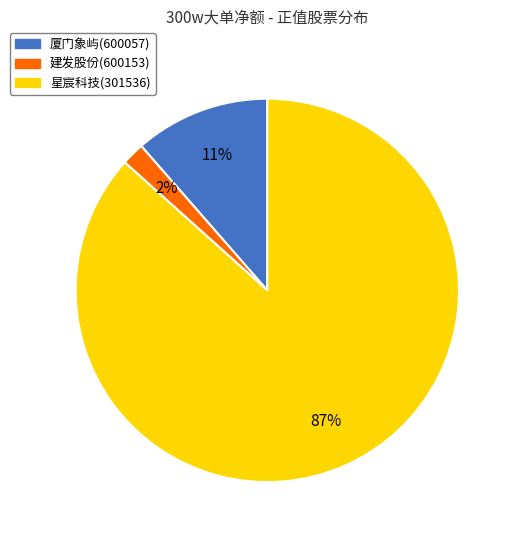

Which category has the smallest portion of the pie?

建发股份(600153)